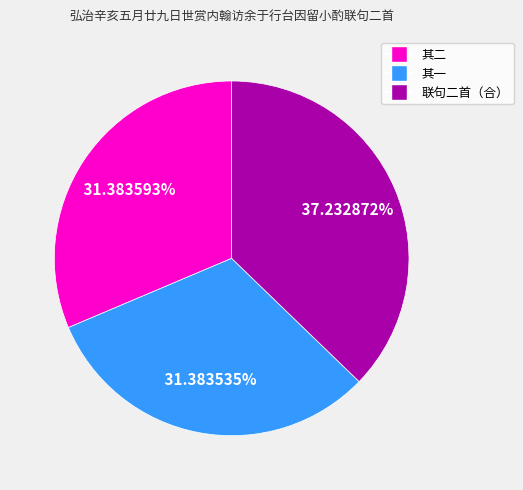

Is there a majority slice in this chart?

No